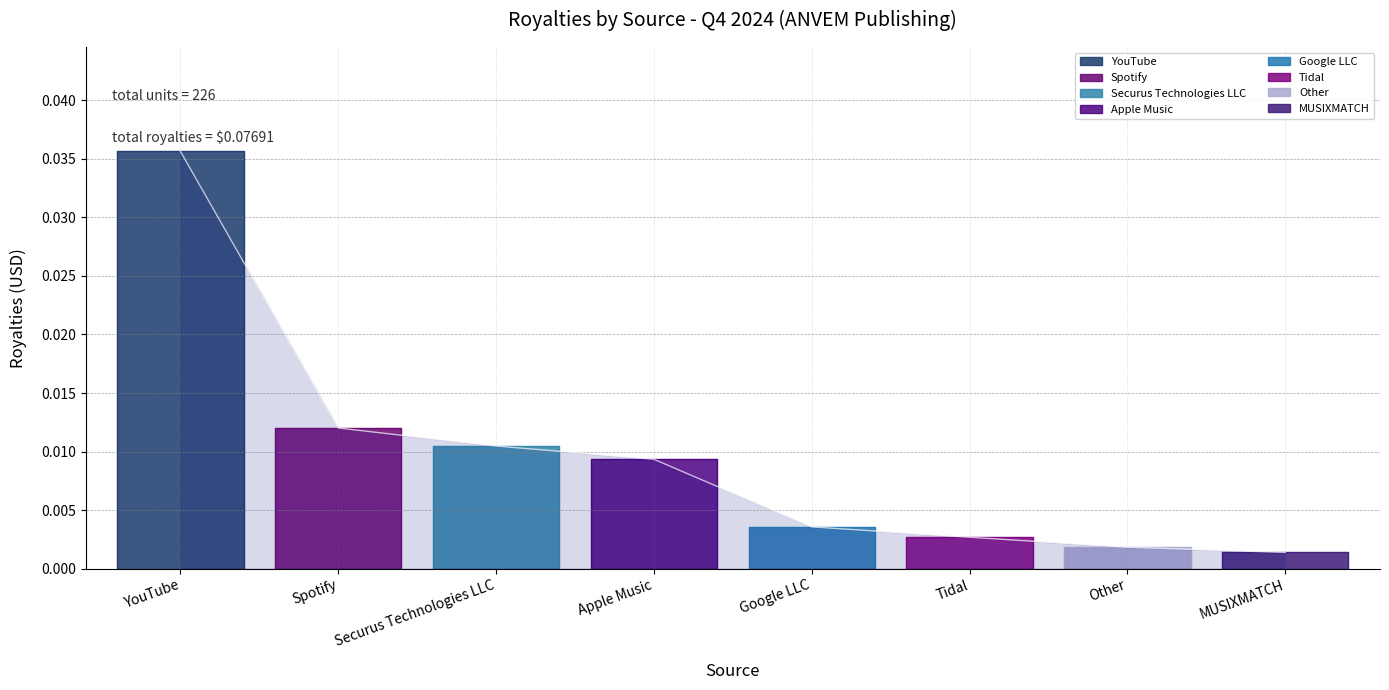

How many series are shown in this chart?

1